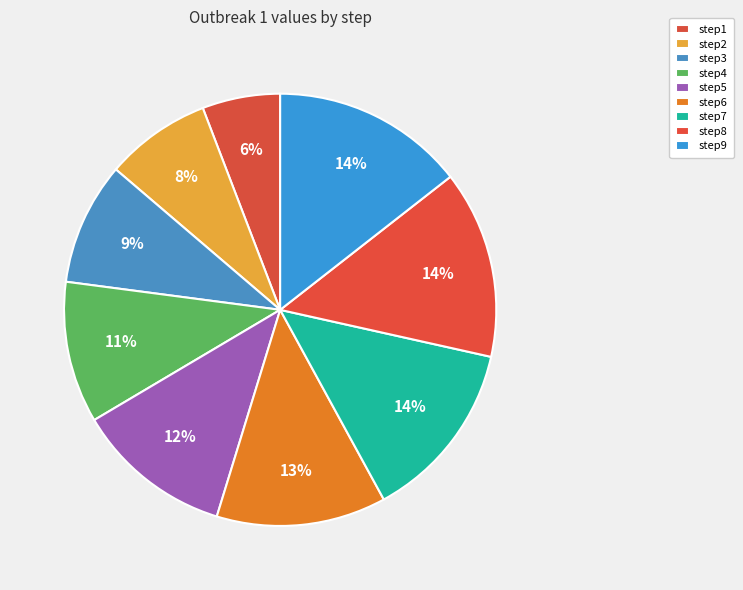

To the nearest percent, what is the combined percentage of step8 and step9?

28%